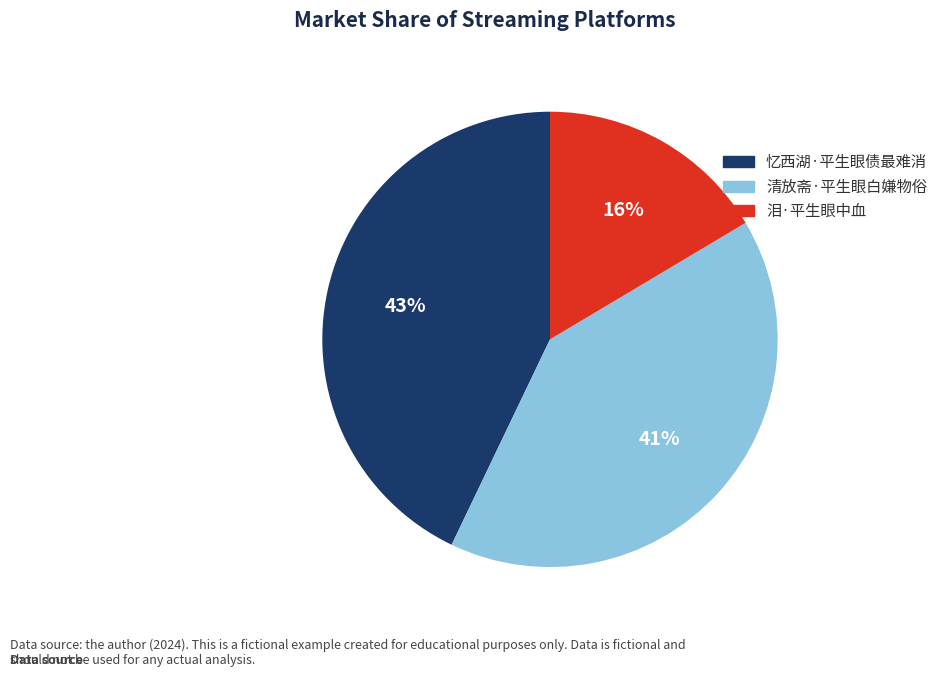

How many segments does this pie chart have?

3